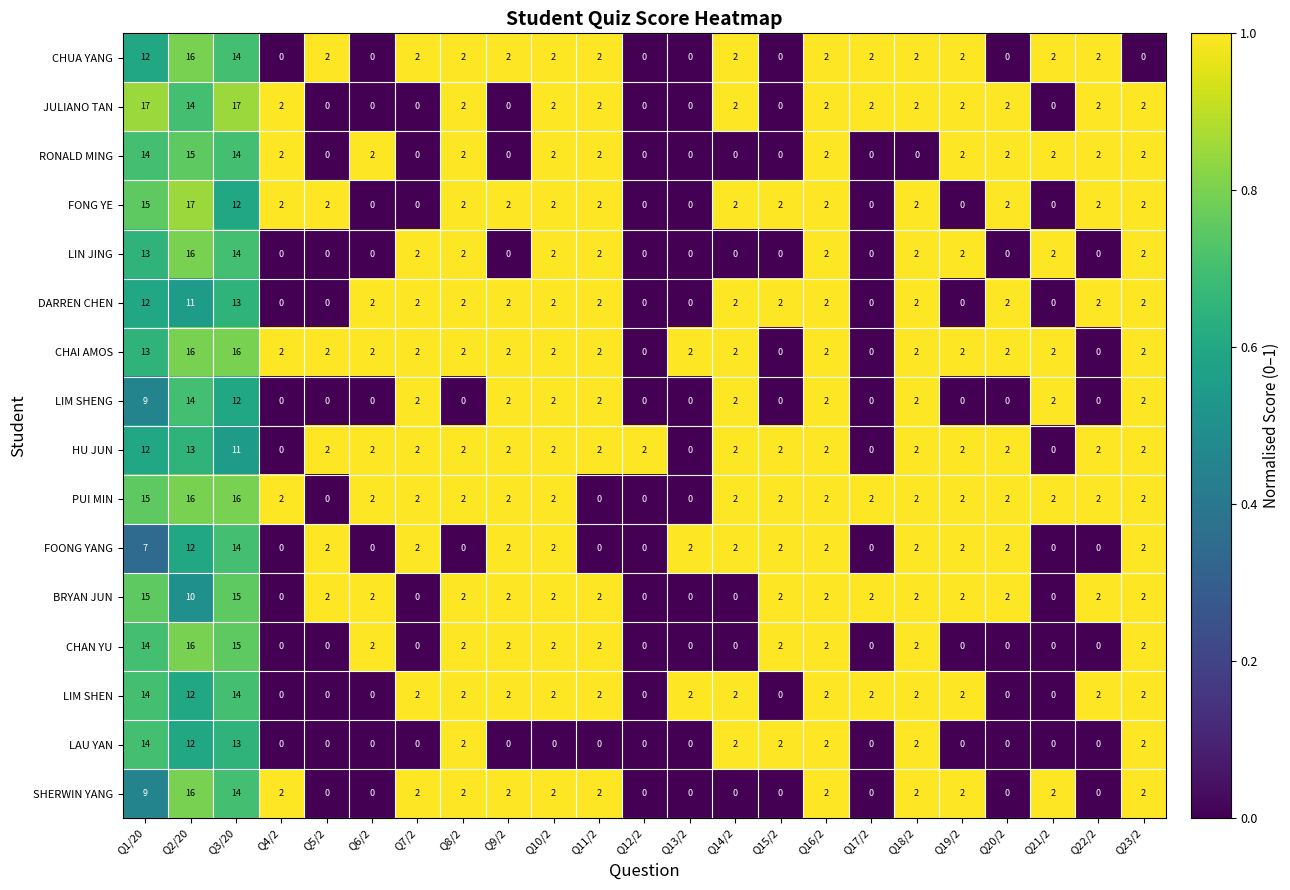

At how many categories does at least one series exceed 0?

23